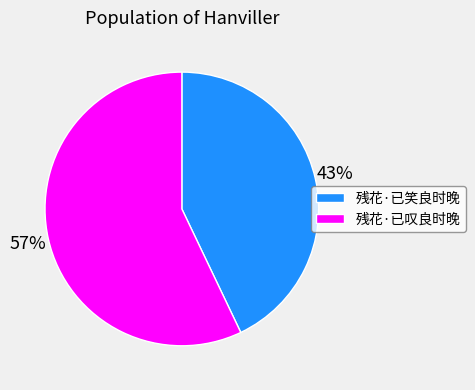

Which category accounts for the majority?

残花·已叹良时晚